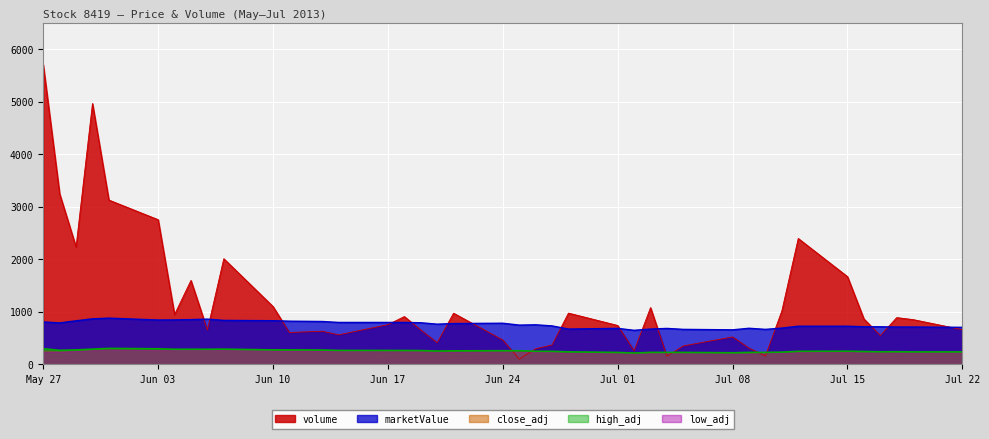

What is the difference between the marketValue values at Jun 24 and Jul 08?

126.0